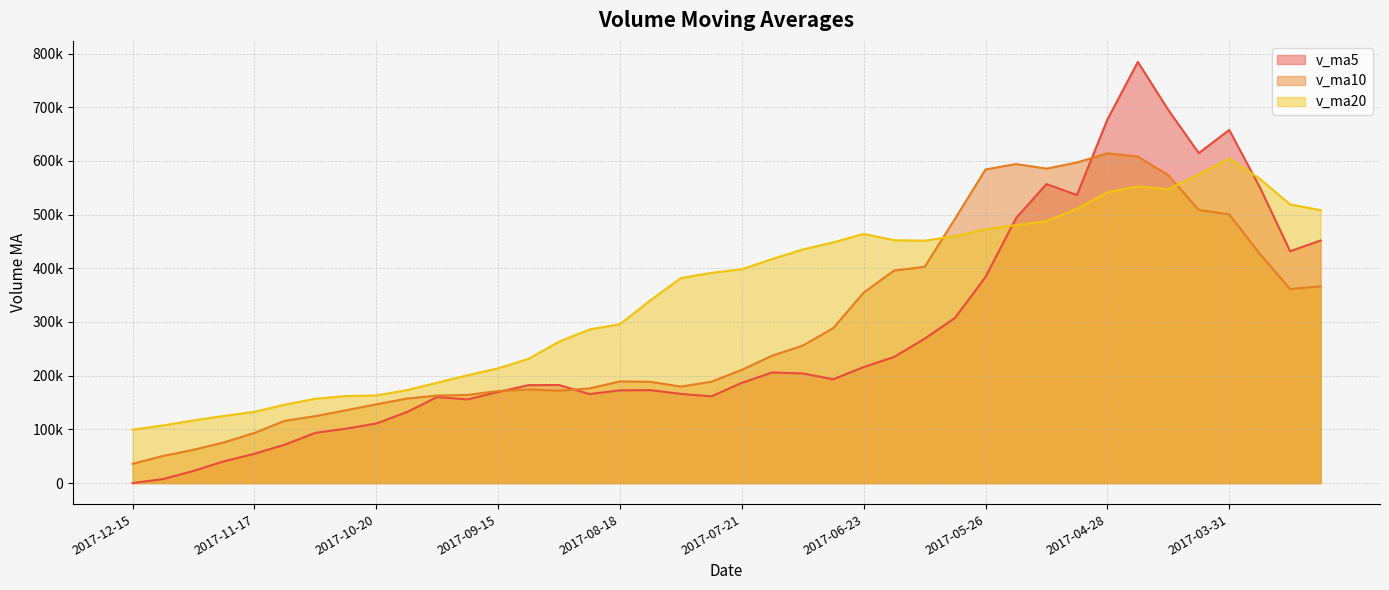

What is the approximate value of v_ma20 at 2017-09-08?

231419.4